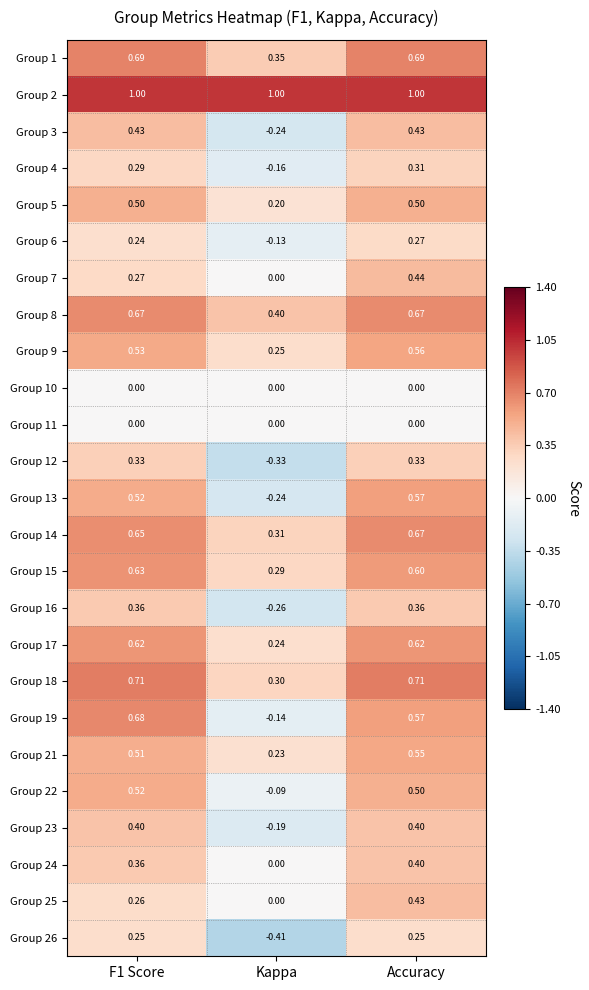

Is the value of Group 23 at Accuracy greater than the value of Group 24 at F1 Score?

Yes